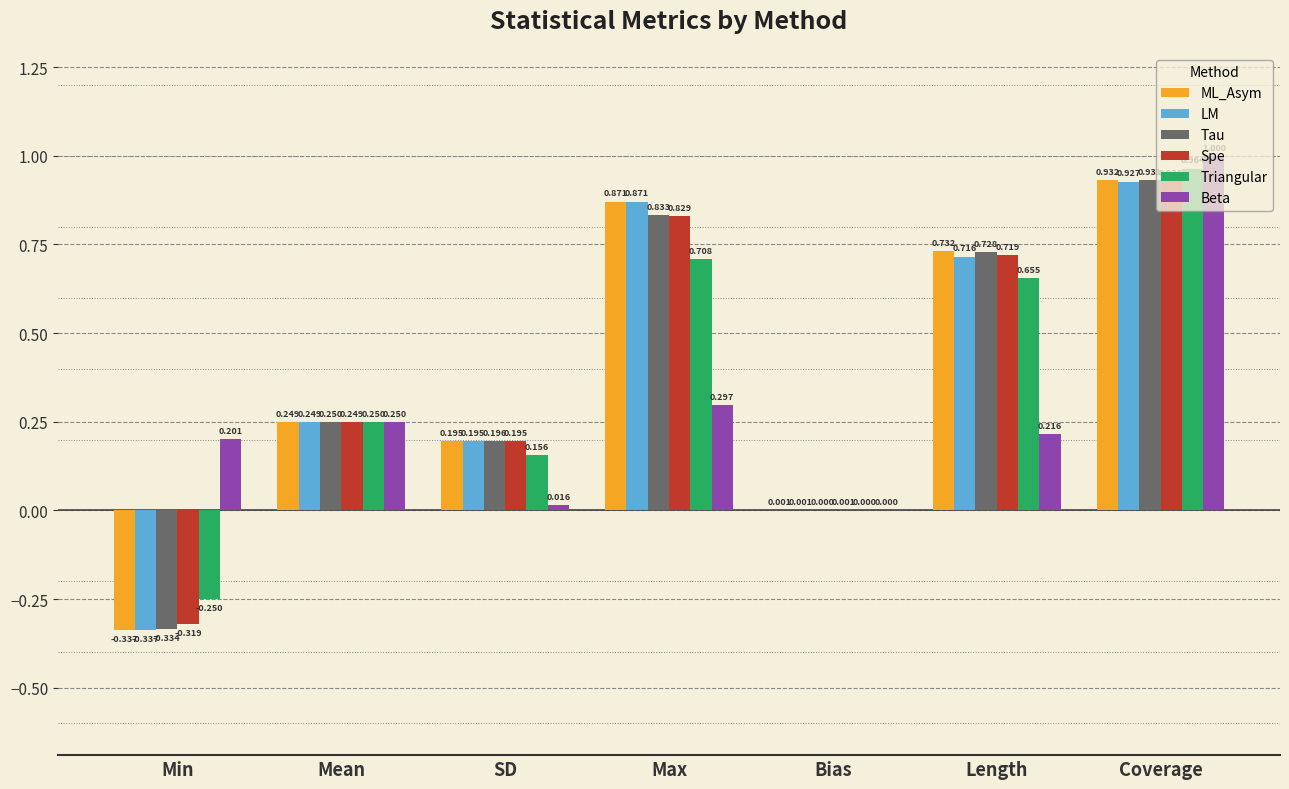

Which label corresponds to the largest value in the chart?

Coverage